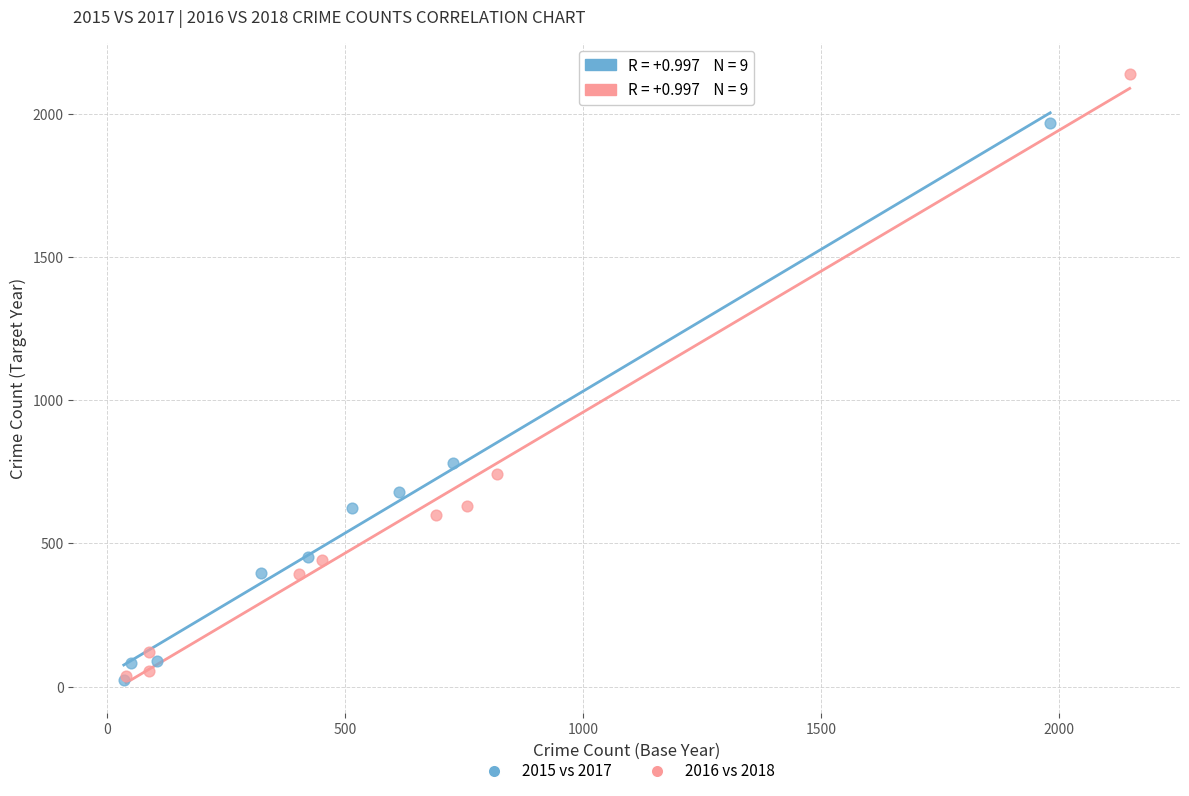

Which series contains the highest Y value?

2016 vs 2018